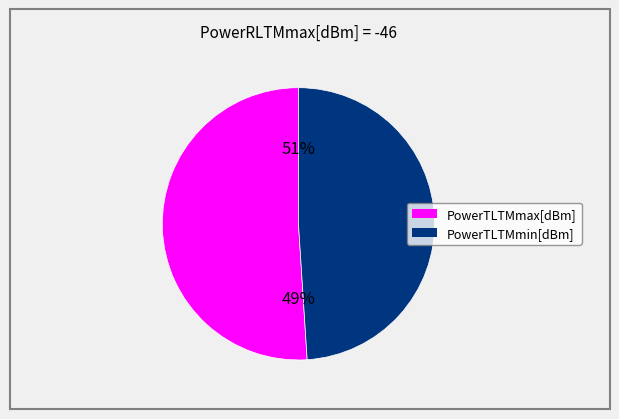

How many slices are in this pie chart?

2